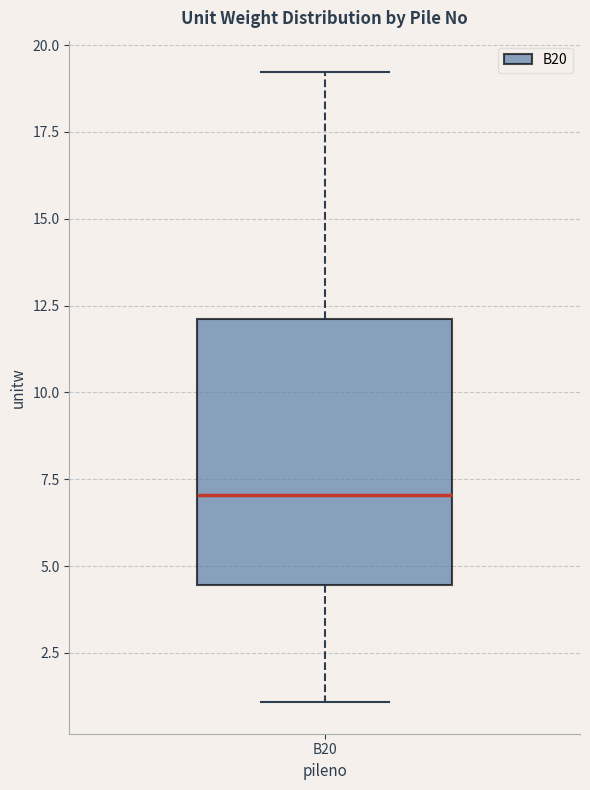

Where does the upper whisker of the box for B20 end on the y-axis? The values are not printed on the chart, so give them approximately, as read against the axis.

19.0